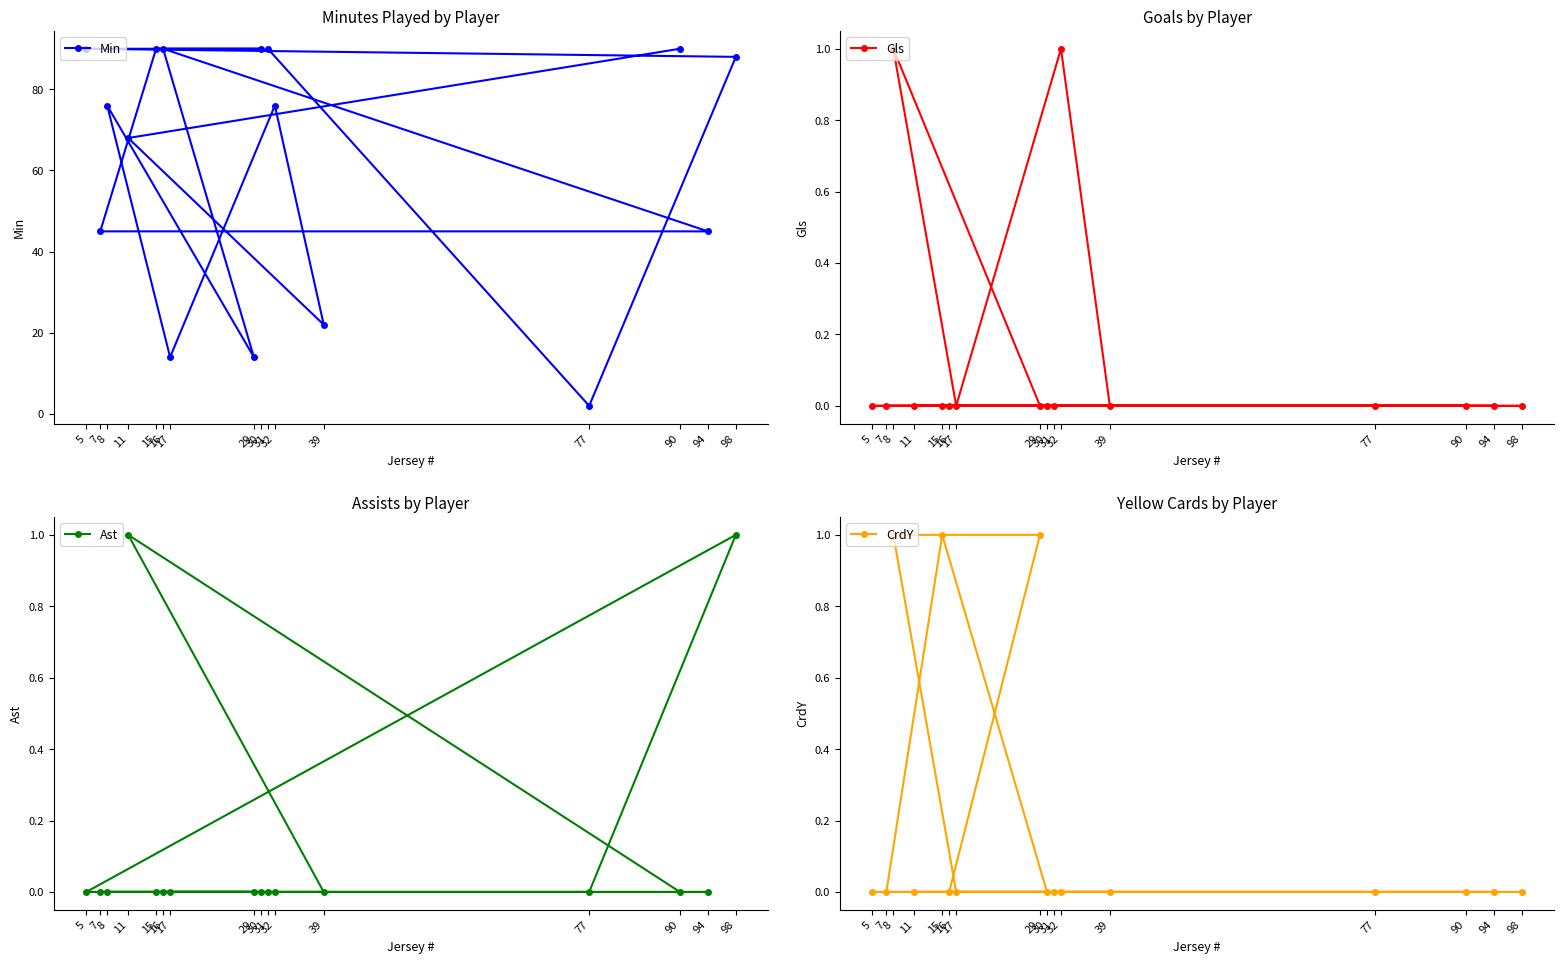

Reading left to right, transcribe all the data shown in this chart.

Min: 5=90	7=45	8=76	11=68	15=90	16=90	17=14	29=14	30=90	31=90	32=76	39=22	77=2	90=90	94=45	98=88
Gls: 5=0	7=0	8=1	11=0	15=0	16=0	17=0	29=0	30=0	31=0	32=1	39=0	77=0	90=0	94=0	98=0
Ast: 5=0	7=0	8=0	11=1	15=0	16=0	17=0	29=0	30=0	31=0	32=0	39=0	77=0	90=0	94=0	98=1
CrdY: 5=0	7=0	8=1	11=0	15=1	16=0	17=0	29=1	30=0	31=0	32=0	39=0	77=0	90=0	94=0	98=0